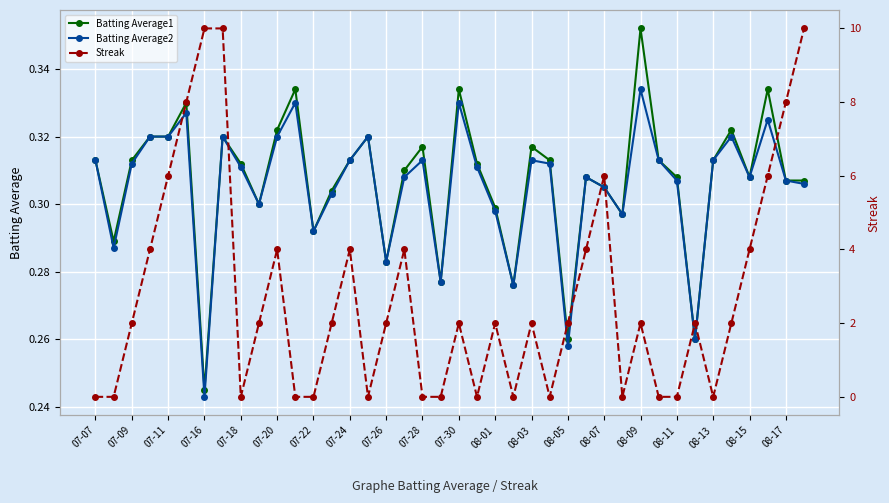

What is the value of the Batting Average2 point at the 30th from the left?

0.3